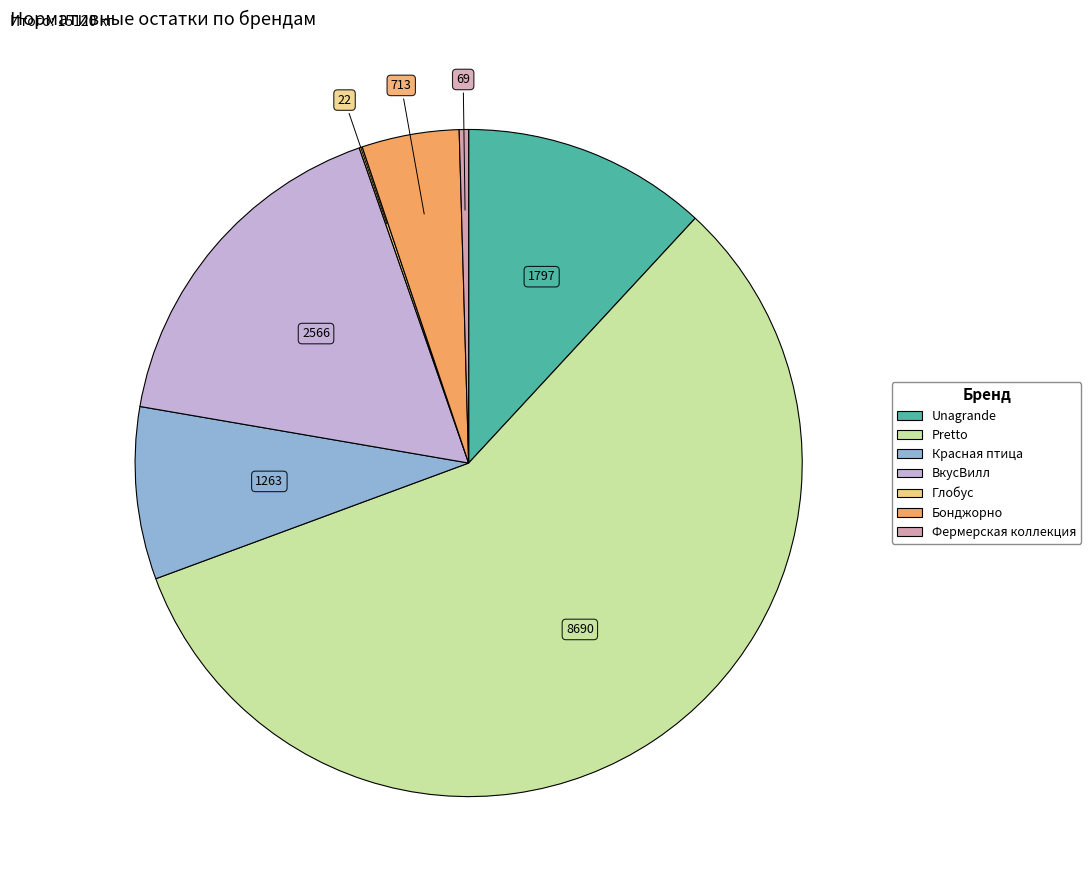

Which slice is the largest?

Pretto